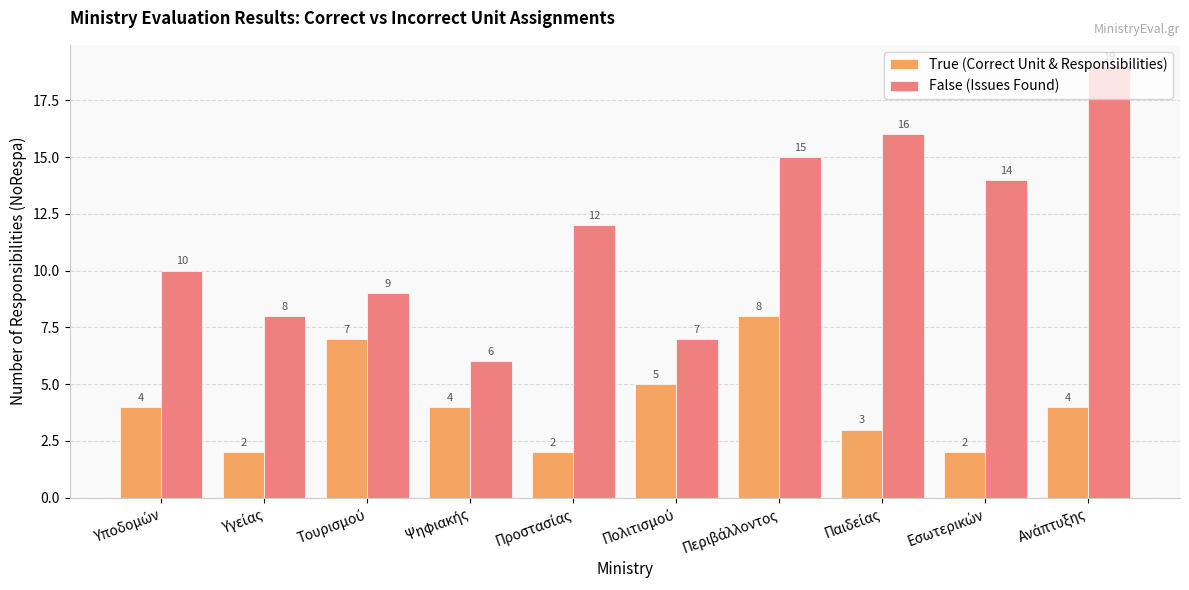

Rank the series by their average value, from highest to lowest.

False (Issues Found), True (Correct Unit & Responsibilities)